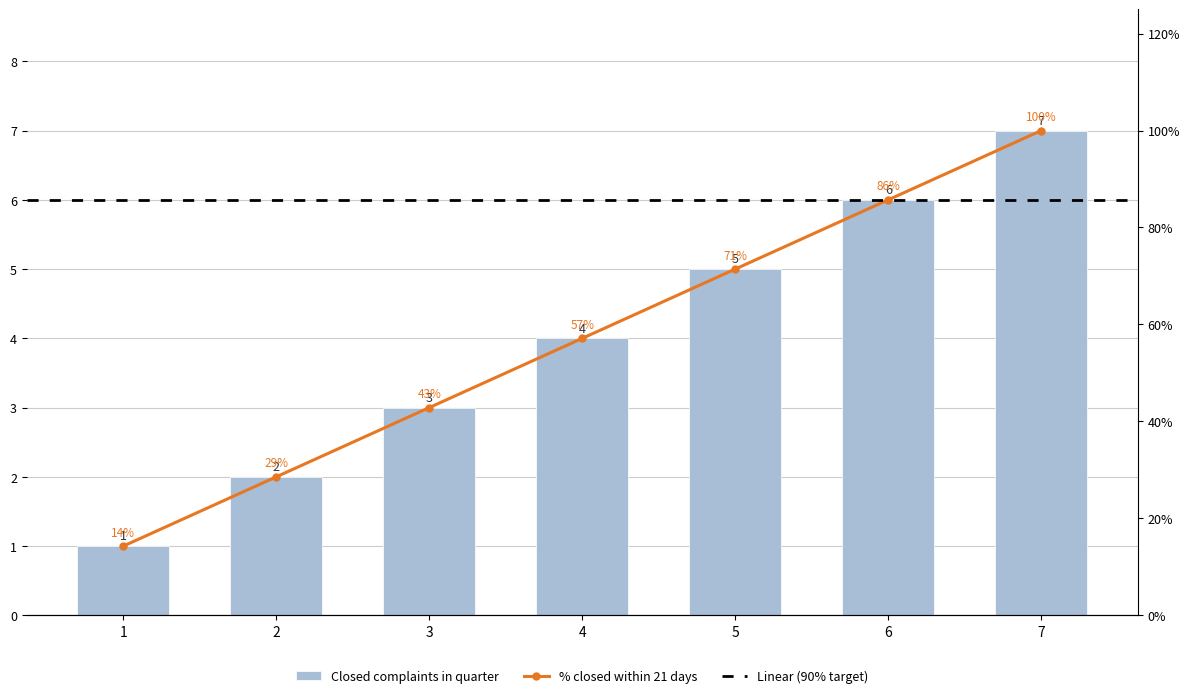

Which category has the lowest value across all series?

1